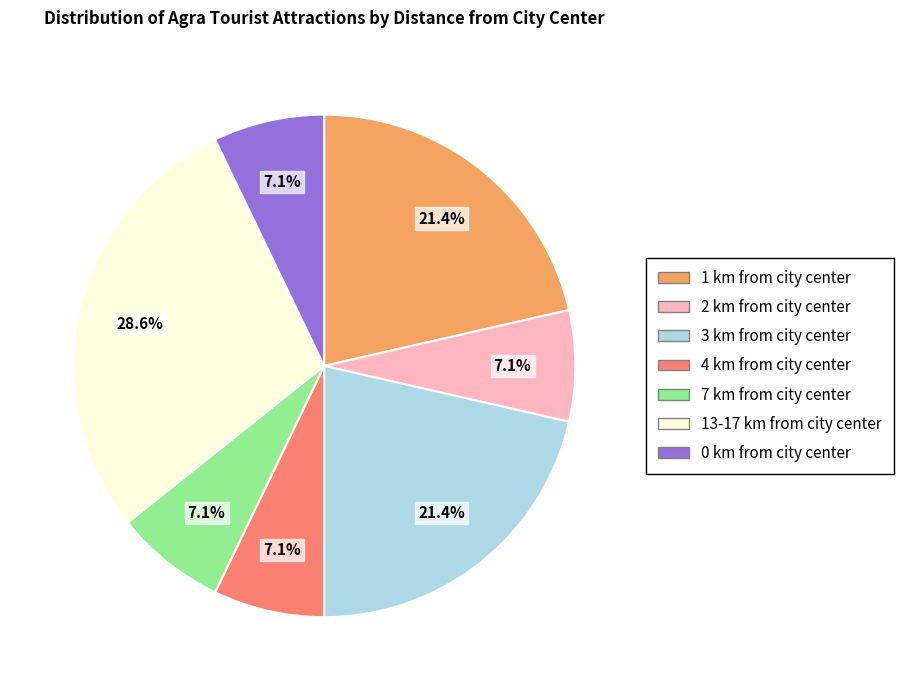

Count the number of slices in the pie.

7